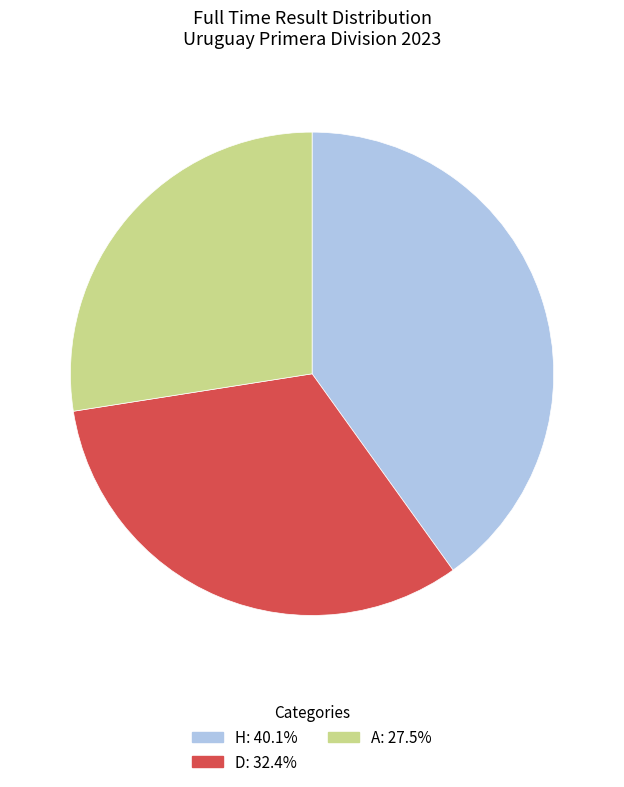

Count the number of slices in the pie.

3